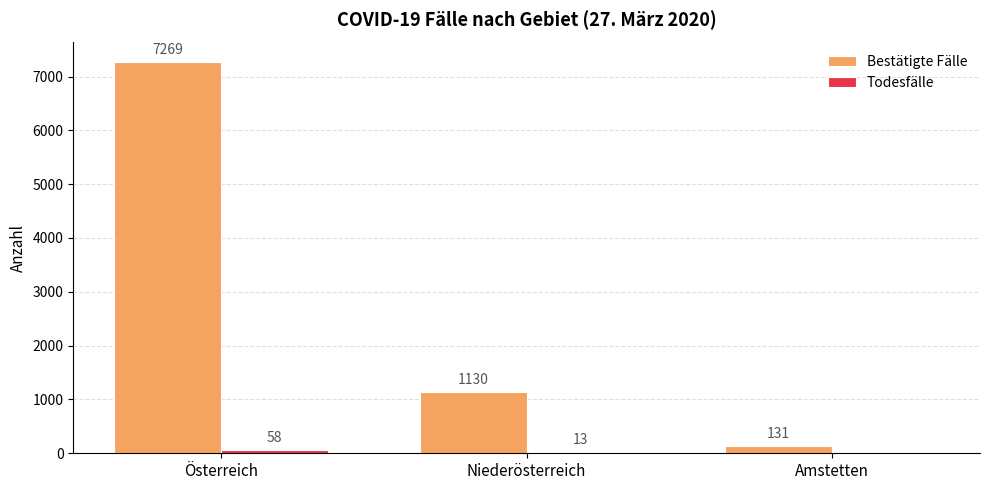

Where does the Bestätigte Fälle series first go above 1130?

Österreich